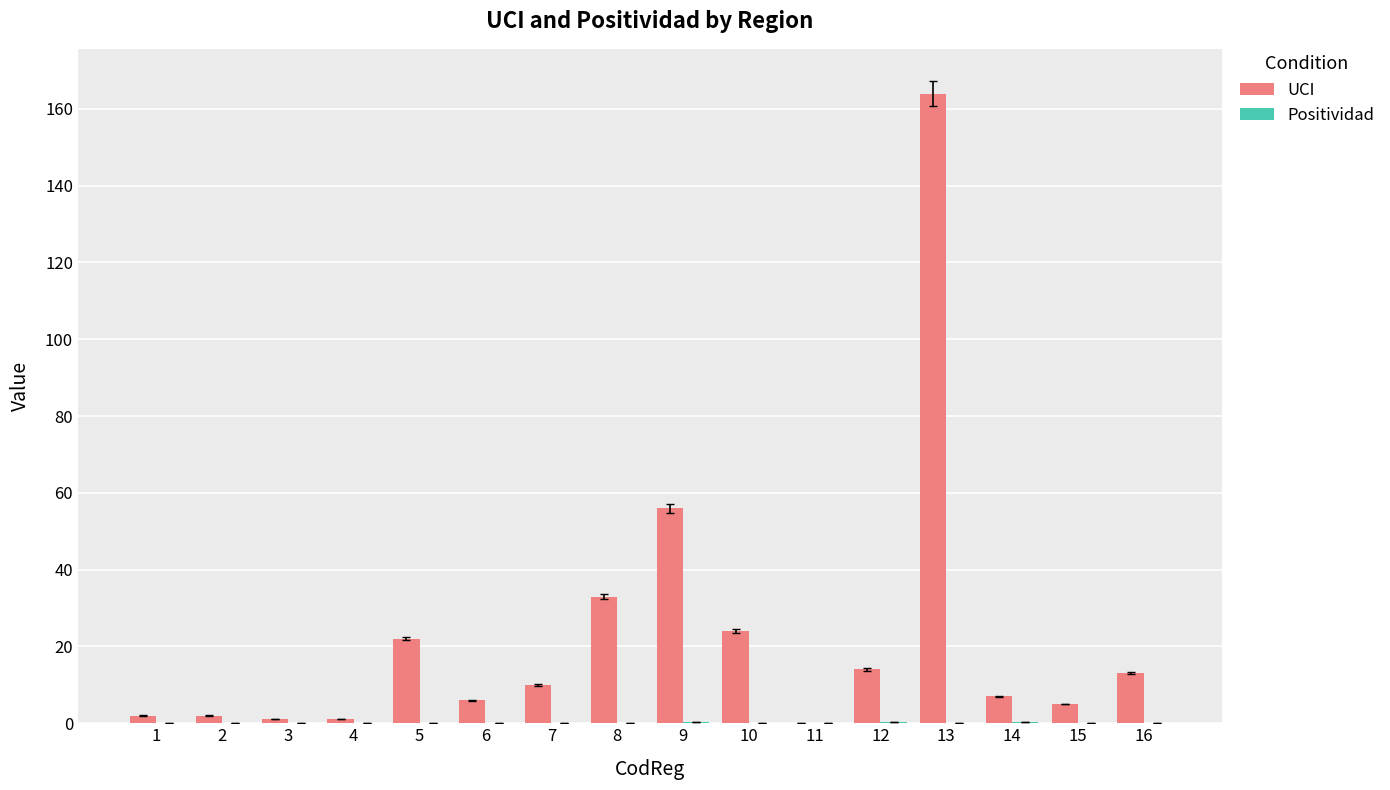

The UCI series shows 14.0 at 12. True or false?

True